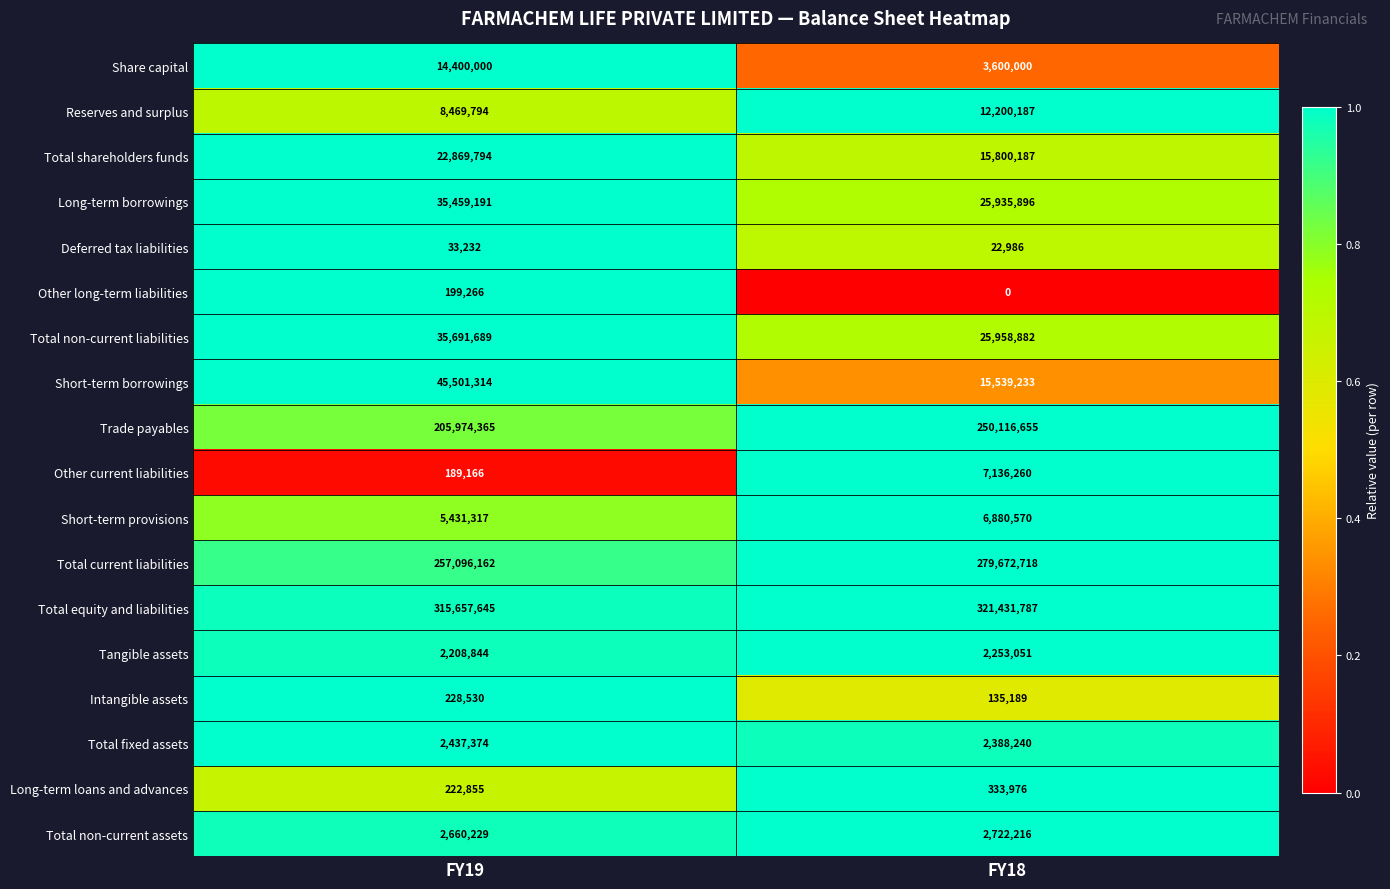

How many distinct data groups are displayed?

18